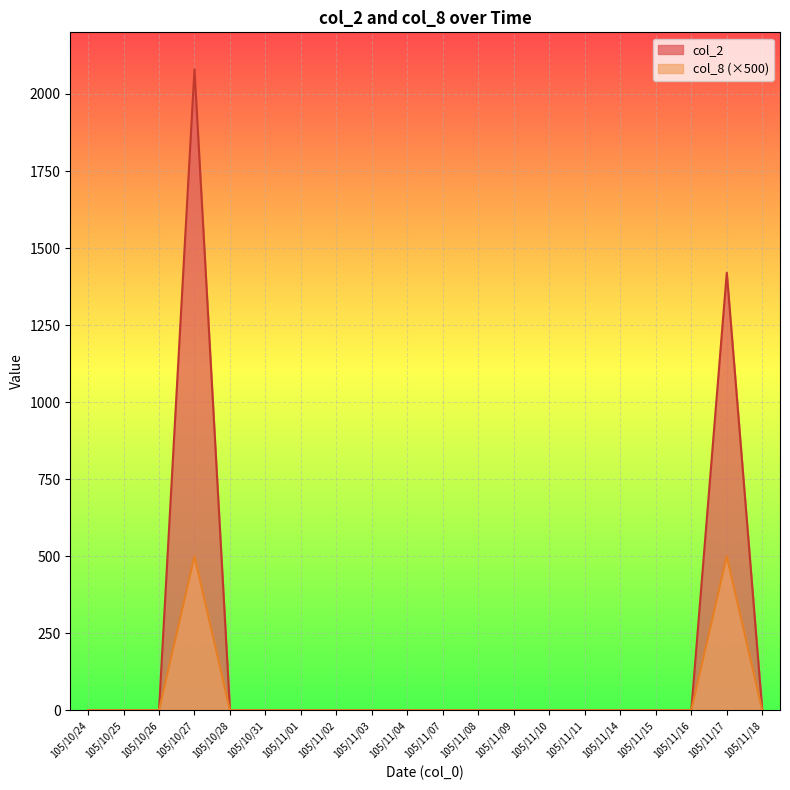

List the labels in order of col_2 value, smallest first.

105/10/24, 105/10/25, 105/10/26, 105/10/28, 105/10/31, 105/11/01, 105/11/02, 105/11/03, 105/11/04, 105/11/07, 105/11/08, 105/11/09, 105/11/10, 105/11/11, 105/11/14, 105/11/15, 105/11/16, 105/11/18, 105/11/17, 105/10/27